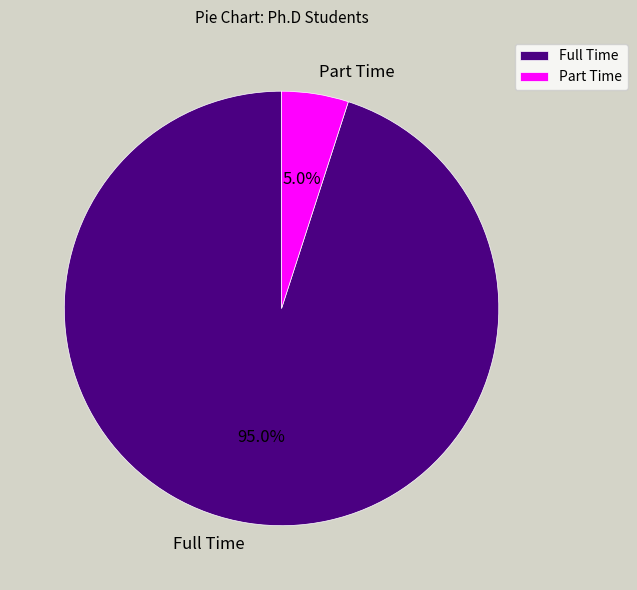

What portion of the pie excludes Full Time?

5.0%